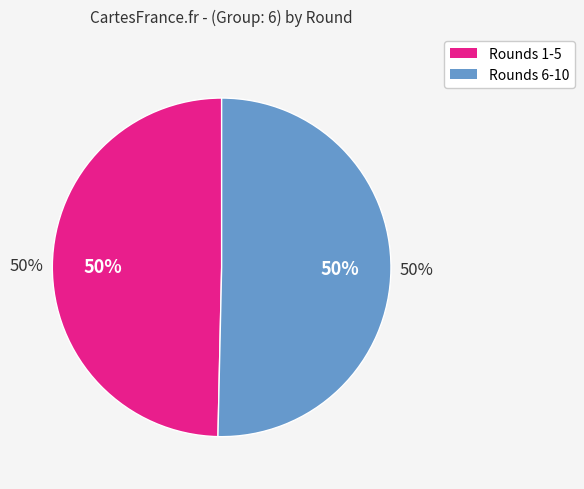

Is it true that 9 is 15% of the pie?

False